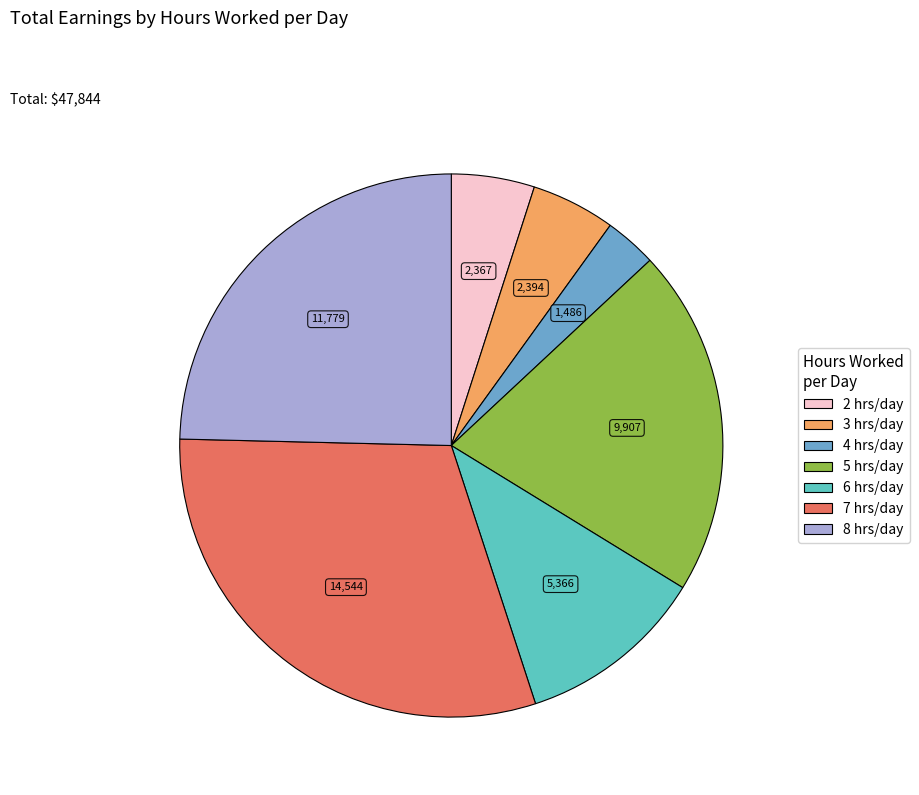

Does 4 hrs/day account for over 50% of the chart?

No